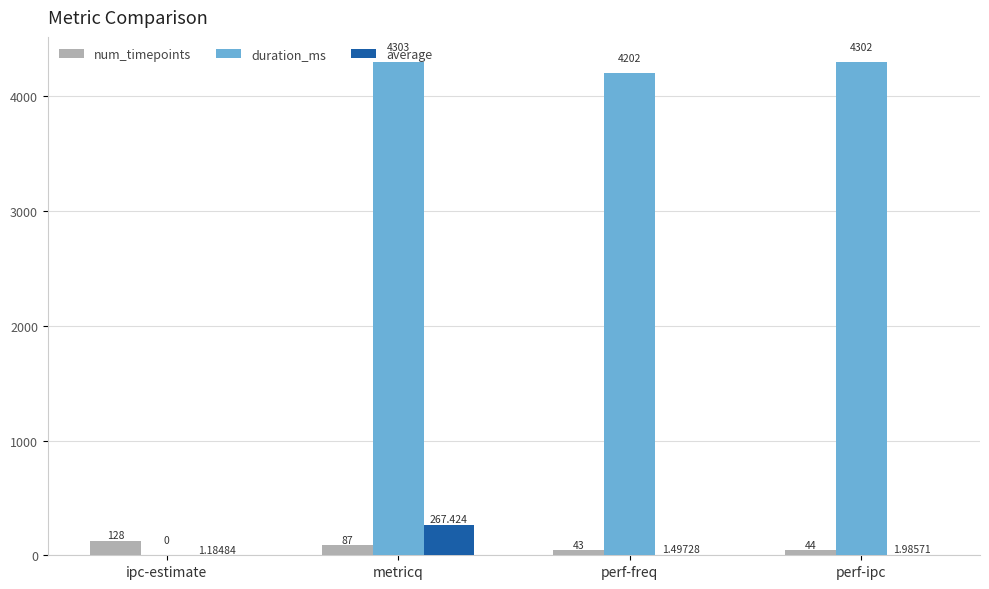

The value of duration_ms at perf-ipc is 4302.0. True or false?

True